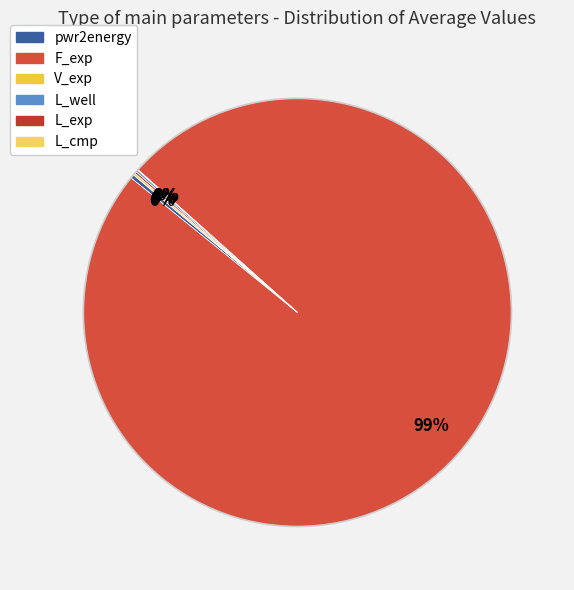

Is there any slice that represents more than half of the pie?

Yes